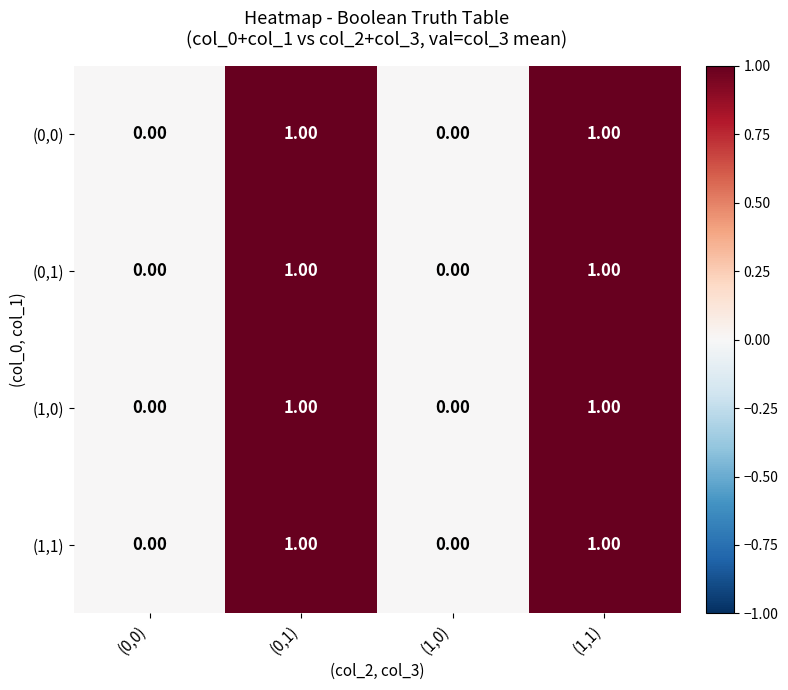

Is the value of (0,0) at (1,1) greater than the value of (1,1) at (0,0)?

Yes